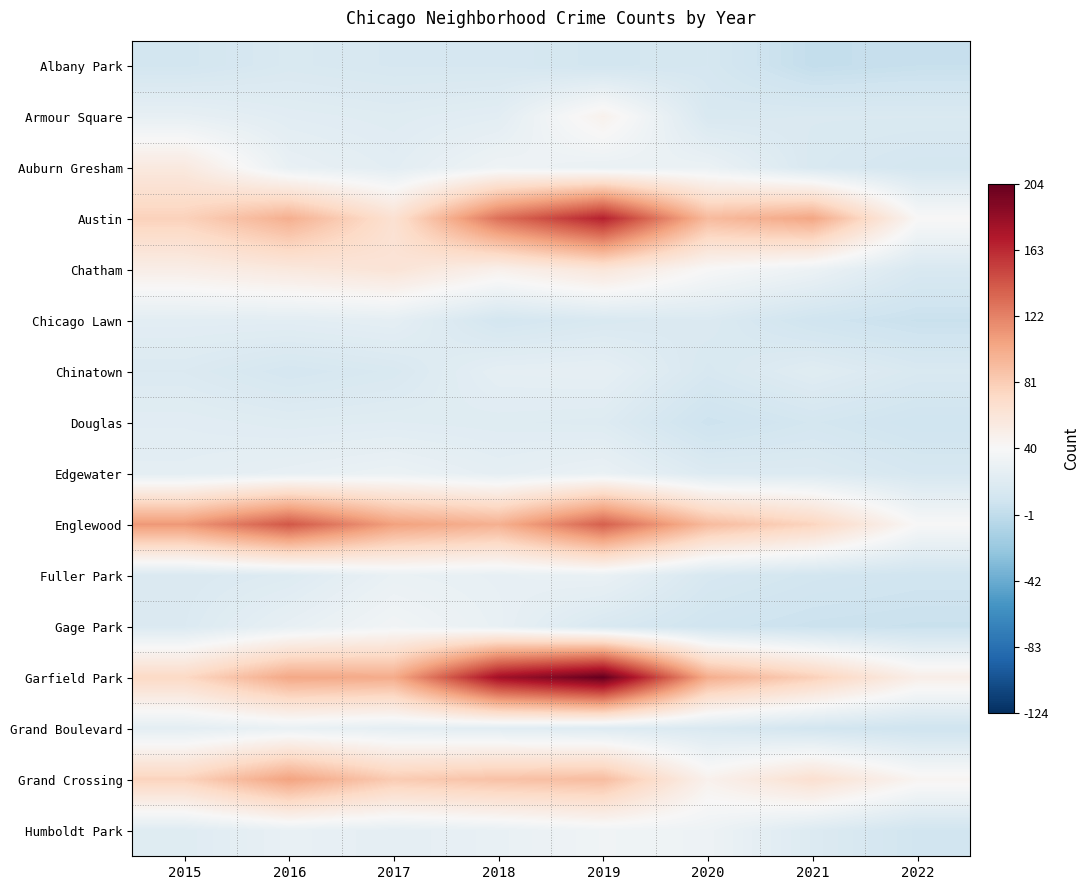

Rank the series at 2018 from lowest to highest value.

Chicago Lawn, Albany Park, Douglas, Grand Boulevard, Armour Square, Chinatown, Edgewater, Fuller Park, Gage Park, Humboldt Park, Auburn Gresham, Chatham, Grand Crossing, Englewood, Austin, Garfield Park